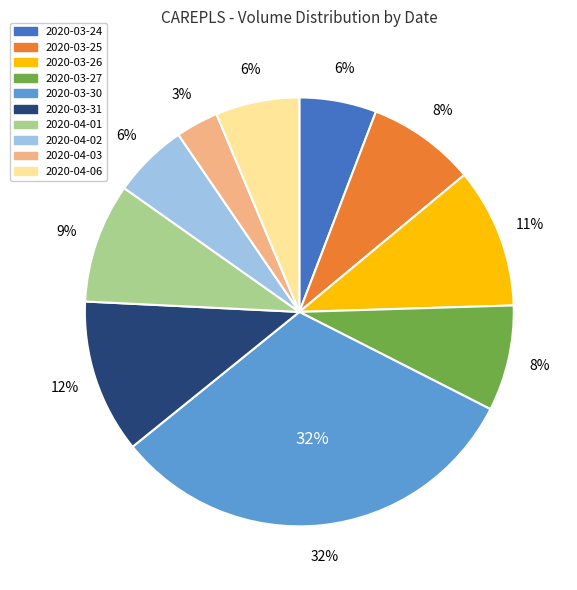

Is there a majority slice in this chart?

No